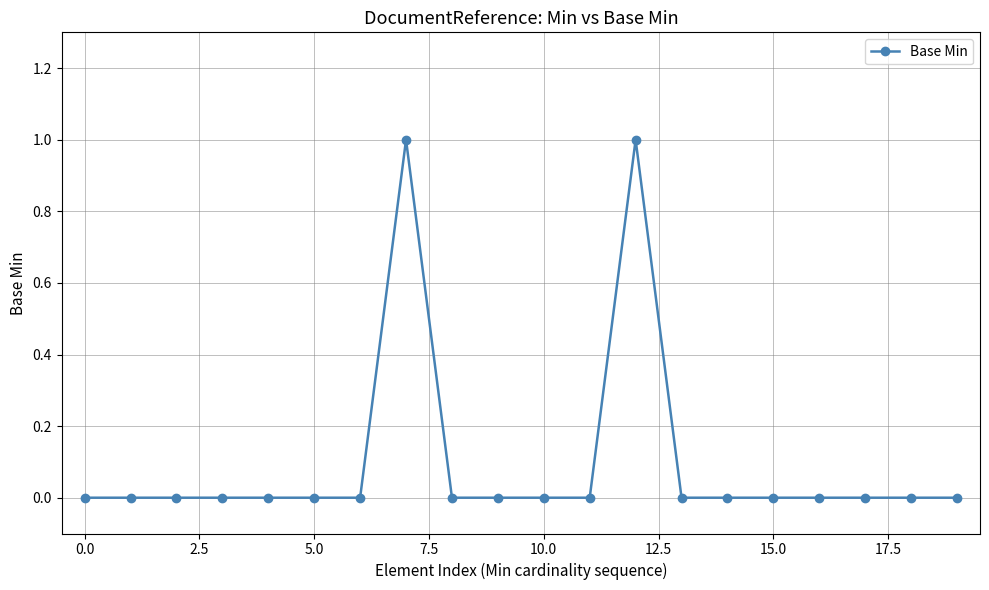

What is the maximum value shown in the chart?

1